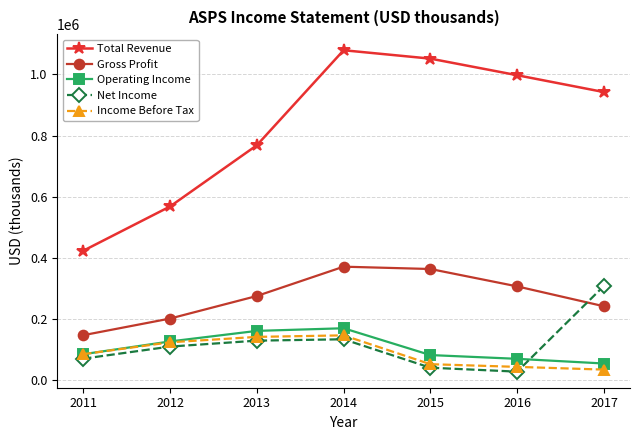

True or false: Gross Profit and Income Before Tax cross at least once.

False